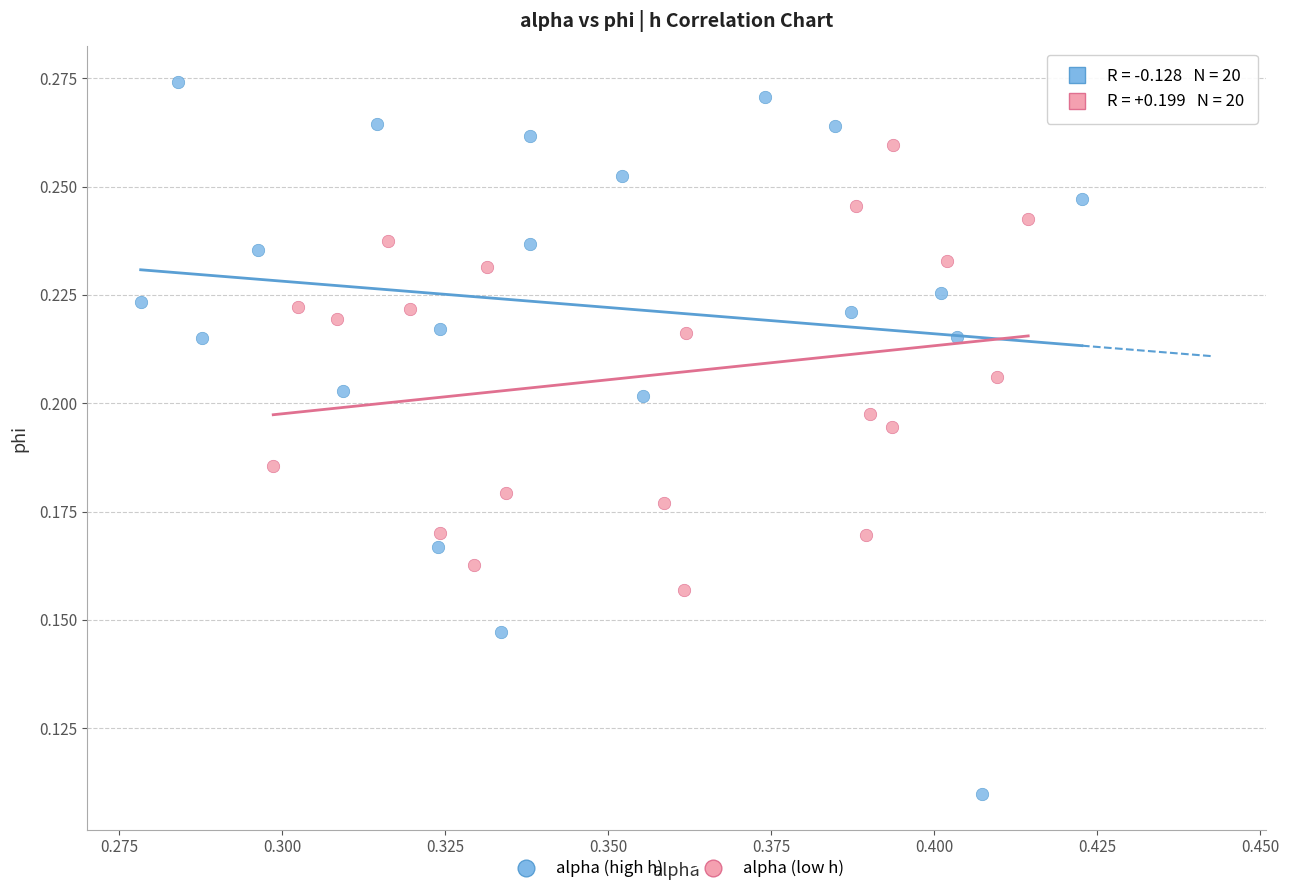

What are all the series names shown in the legend?

alpha (high h), alpha (low h)